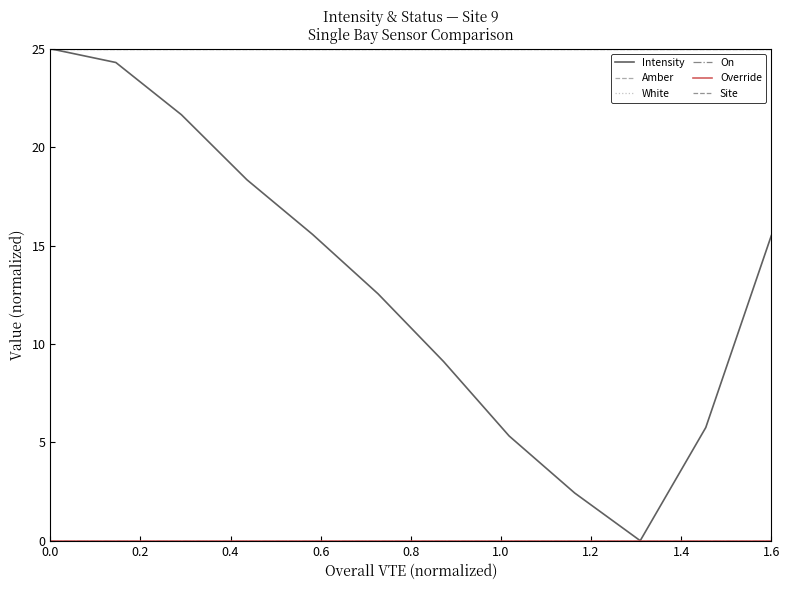

True or false: Intensity and Site intersect in this chart.

False